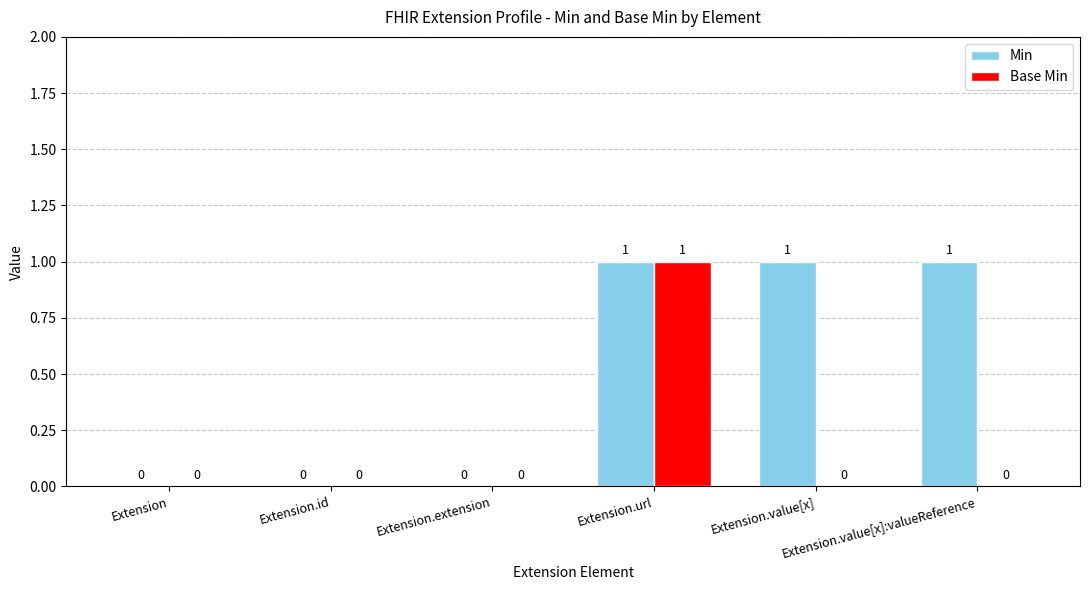

What are all the series names shown in the legend?

Min, Base Min